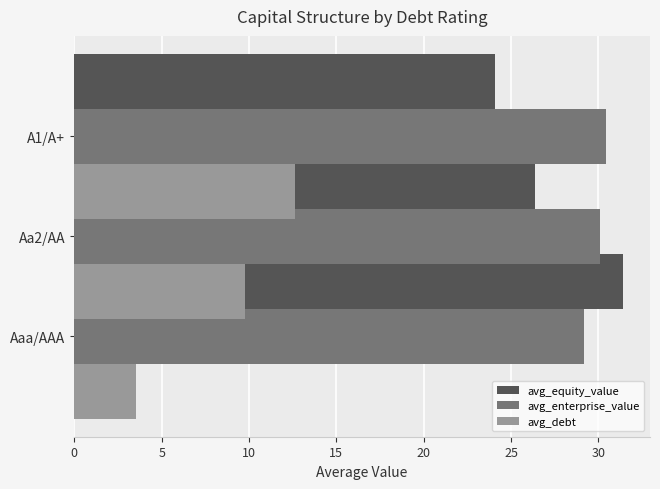

Is it true that avg_enterprise_value equals 29.1 at Aaa/AAA?

True